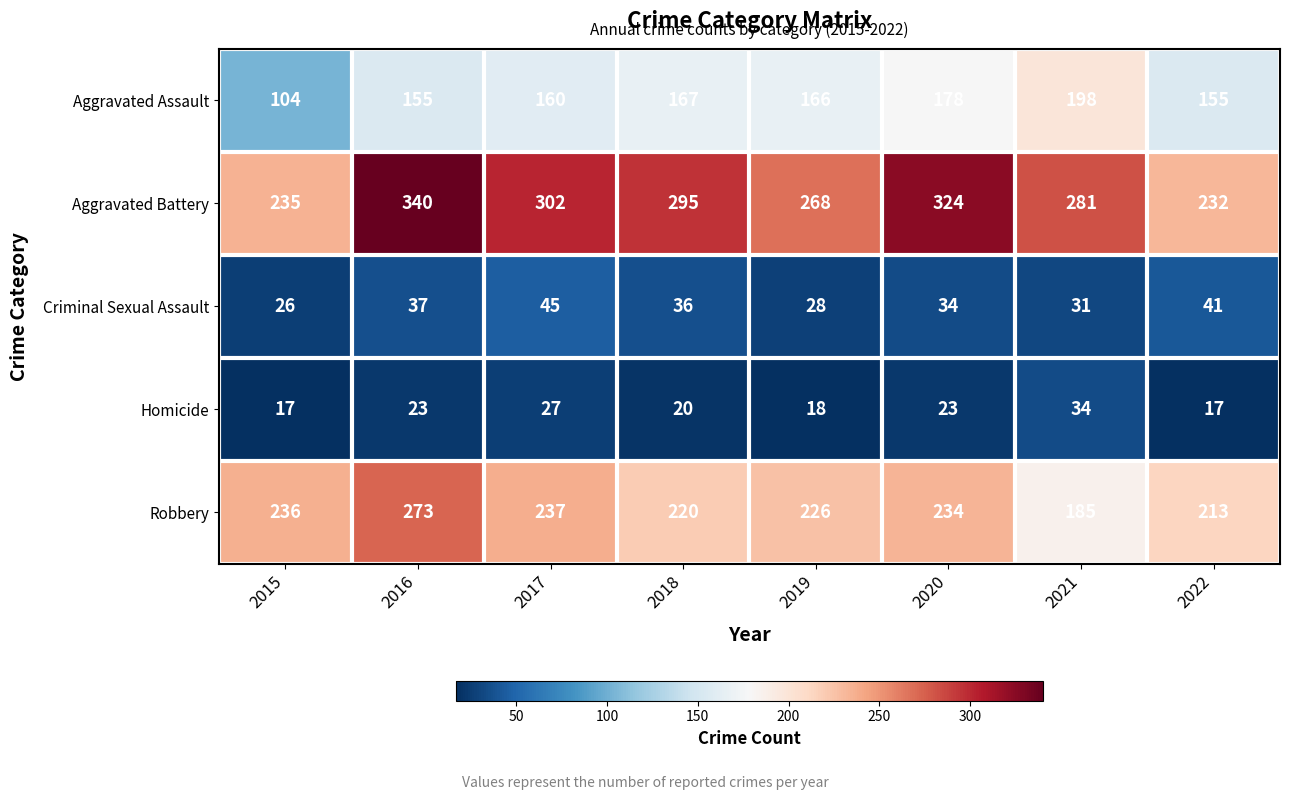

What is the approximate value of Aggravated Battery at 2016, to the nearest 5?

340